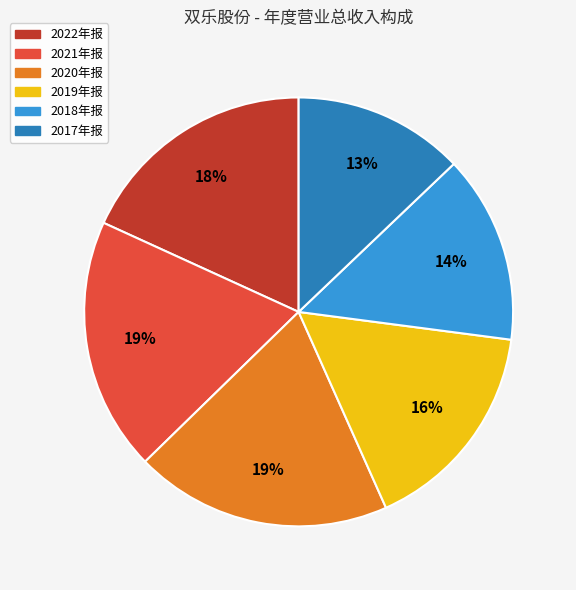

Is the sum of 2020年报 and 2019年报 greater than half?

No